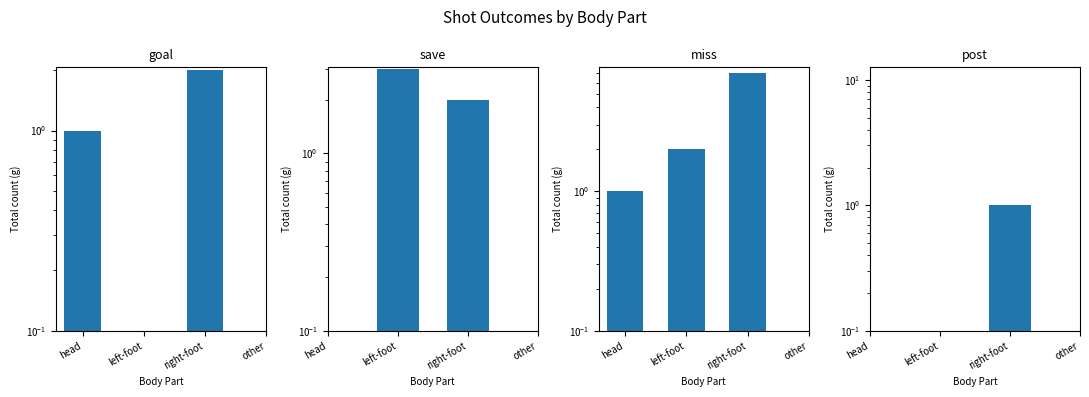

Which has a higher value, head or right-foot?

right-foot